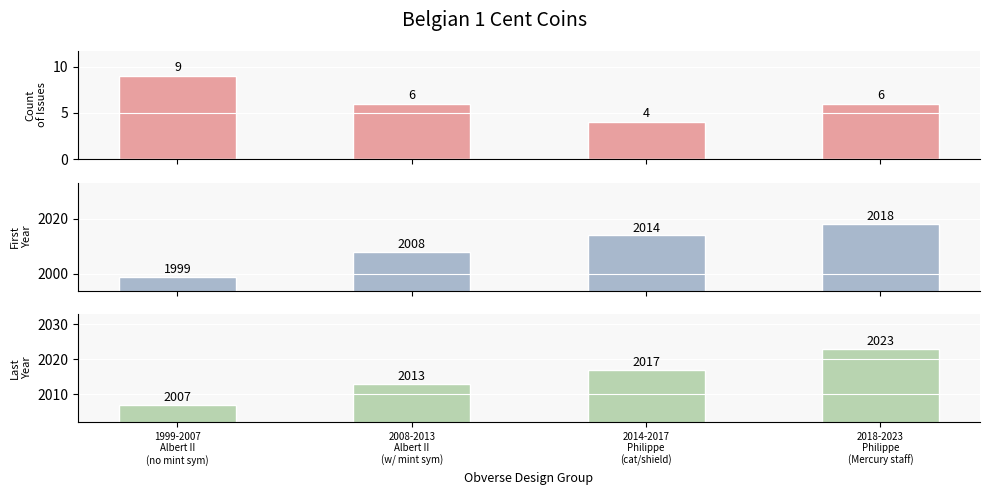

What is the sum of the First Year values at 2014-2017
Philippe
(cat/shield) and 1999-2007
Albert II
(no mint sym)?

4013